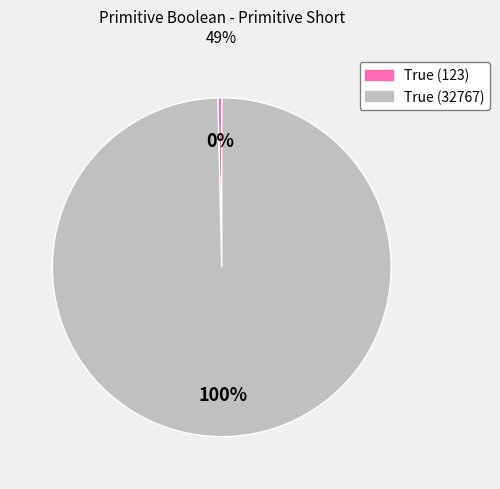

To the nearest percent, what is the average slice percentage?

50%